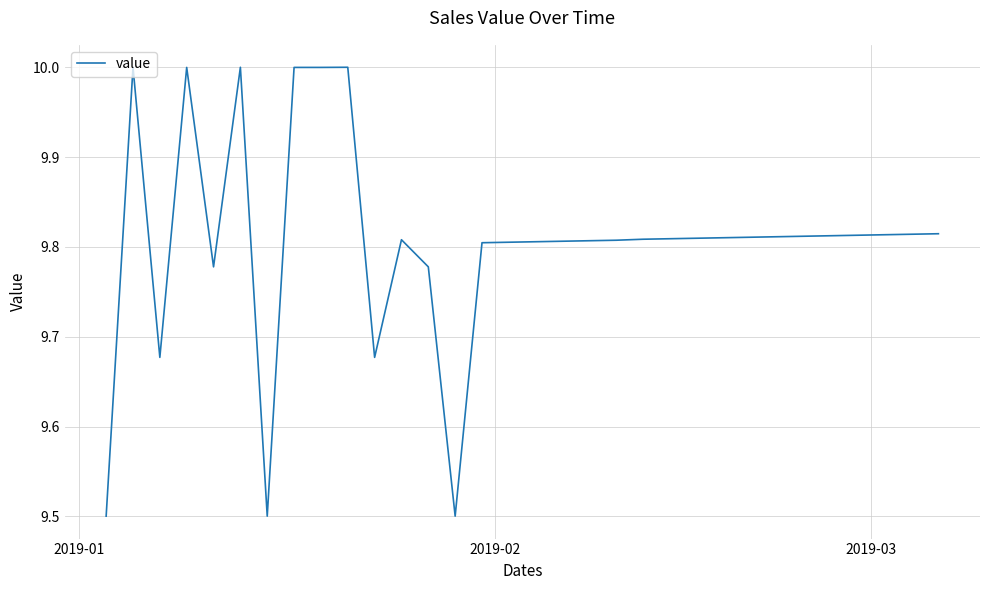

What is the difference between the maximum and minimum values?

0.5